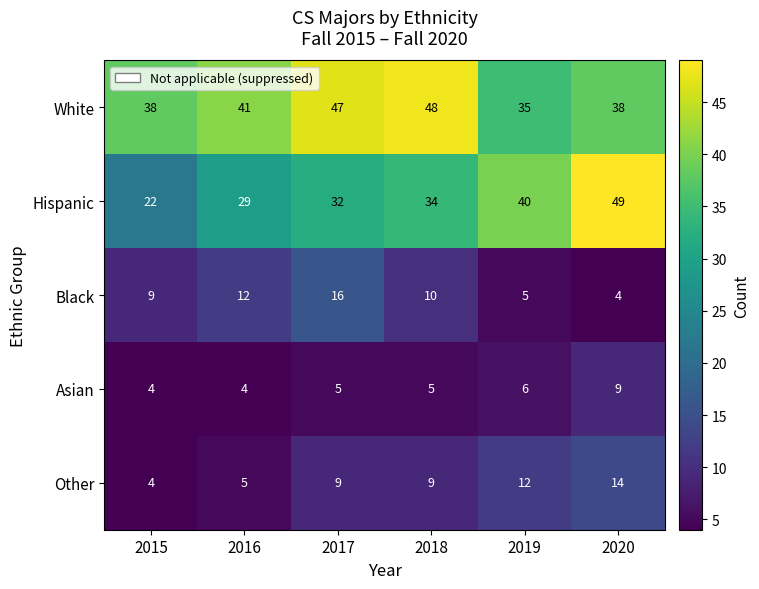

What is the spread (max minus min) of values at 2015?

34